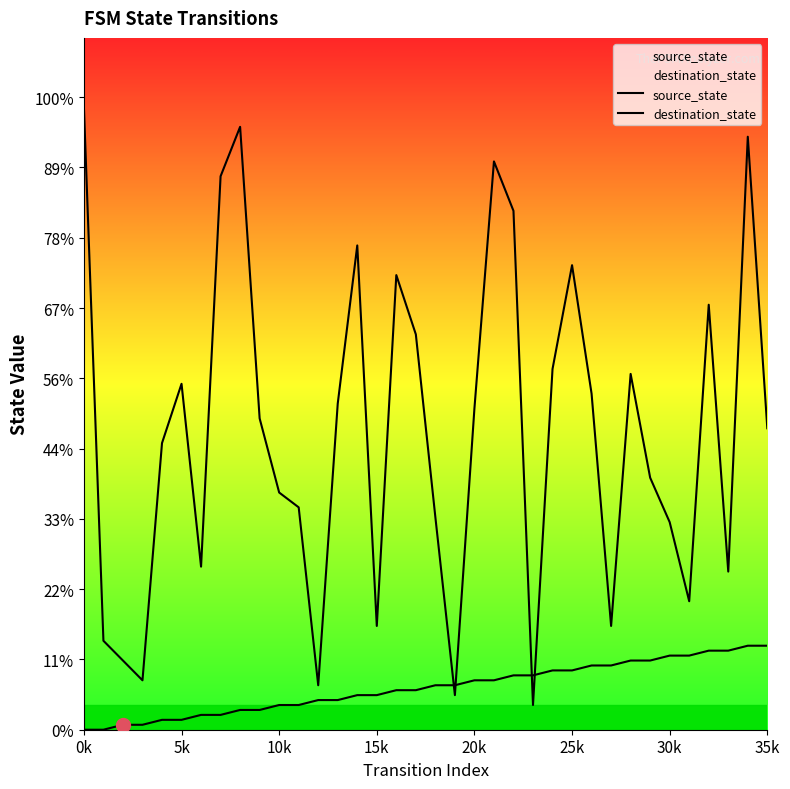

How many data points in source_state are less than 9?

18